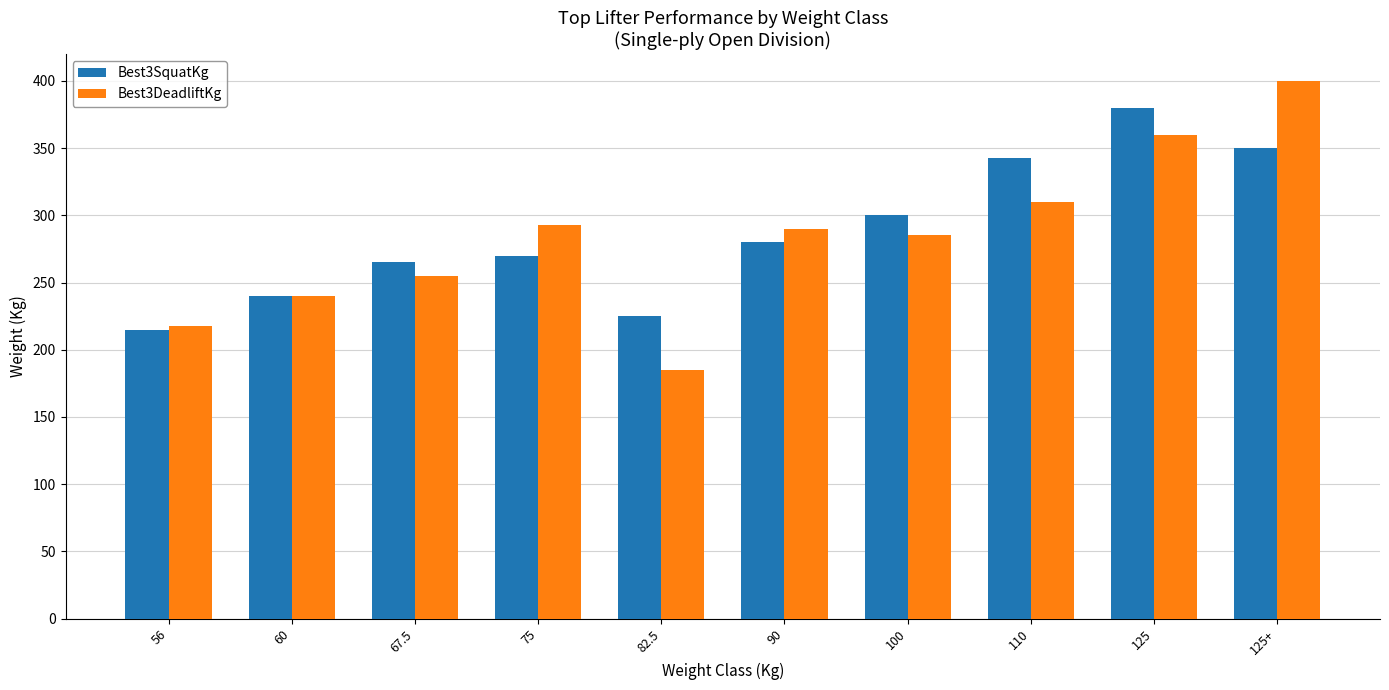

Reading left to right, what are all the values shown in this chart?

Best3SquatKg: 56=215.0	60=240.0	67.5=265.0	75=270.0	82.5=225.0	90=280.0	100=300.0	110=342.5	125=380.0	125+=350.0
Best3DeadliftKg: 56=217.5	60=240.0	67.5=255.0	75=292.5	82.5=185.0	90=290.0	100=285.0	110=310.0	125=360.0	125+=400.0